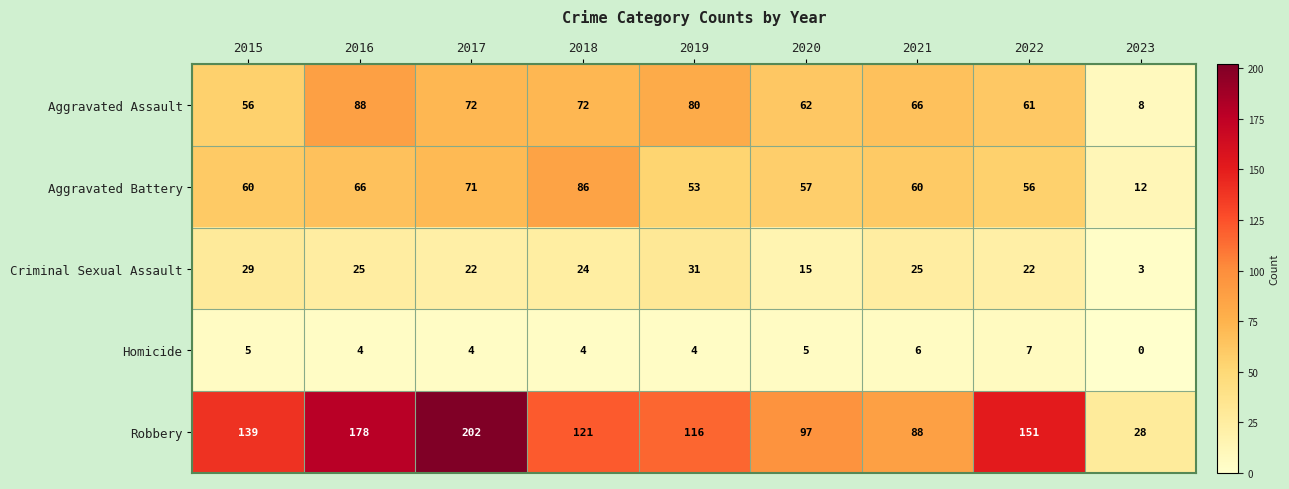

True or false: Aggravated Battery has a value of 12 at 2023.

True